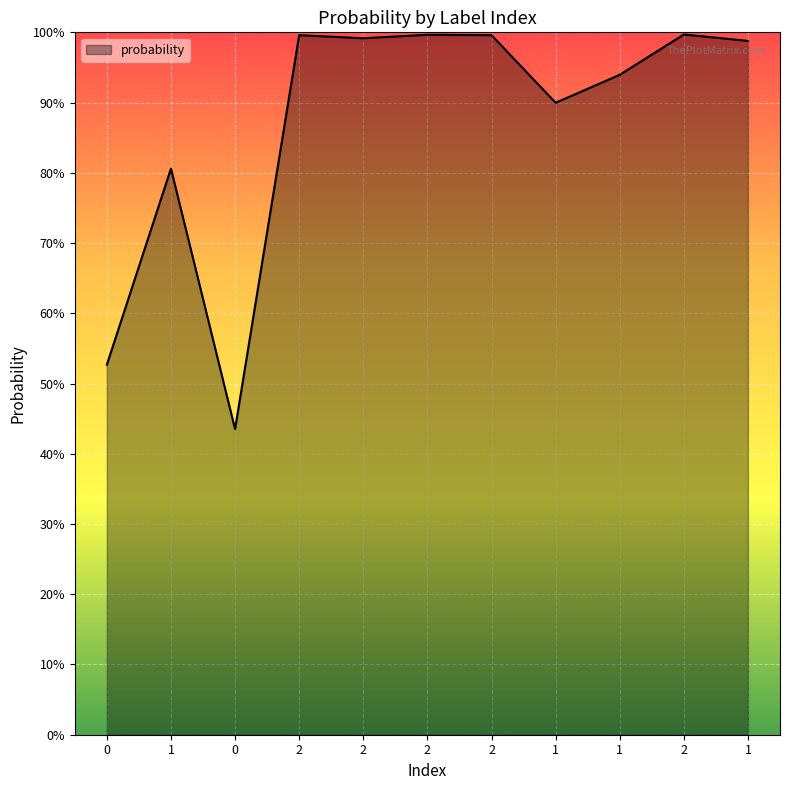

Does the chart have visible grid lines?

Yes